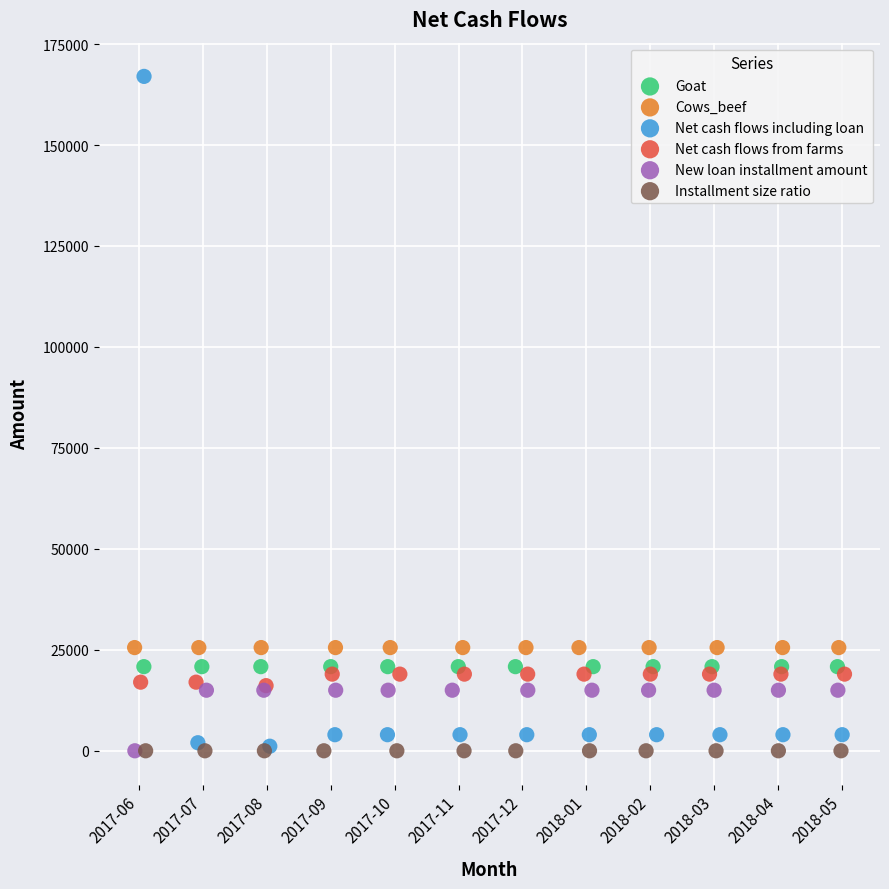

What are all the series names shown in the legend?

Goat, Cows_beef, Net cash flows including loan, Net cash flows from farms, New loan installment amount, Installment size ratio